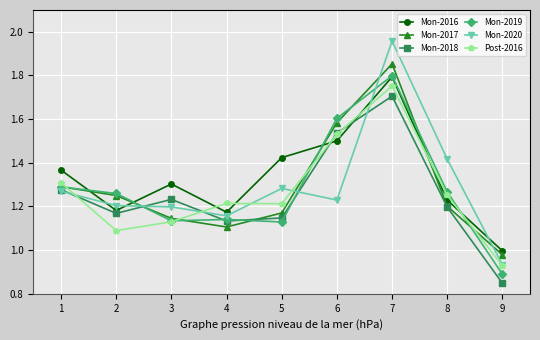

How many data points in Mon-2017 are above 1?

8